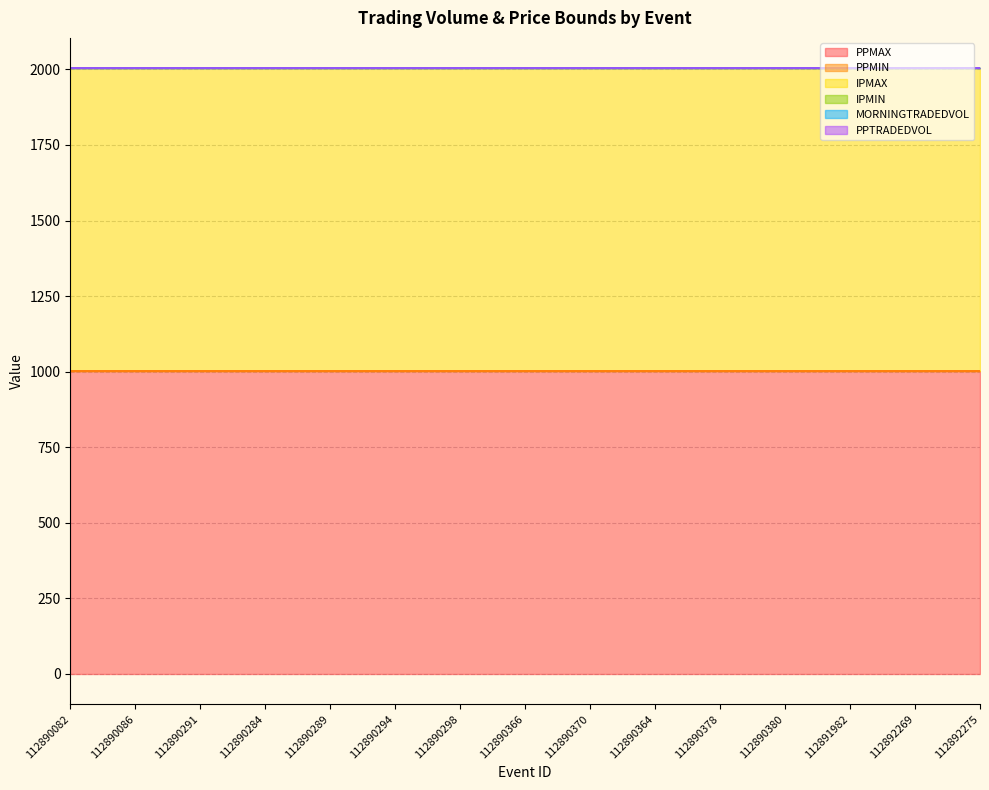

What is the difference between the highest and lowest values at 112890284?

1001